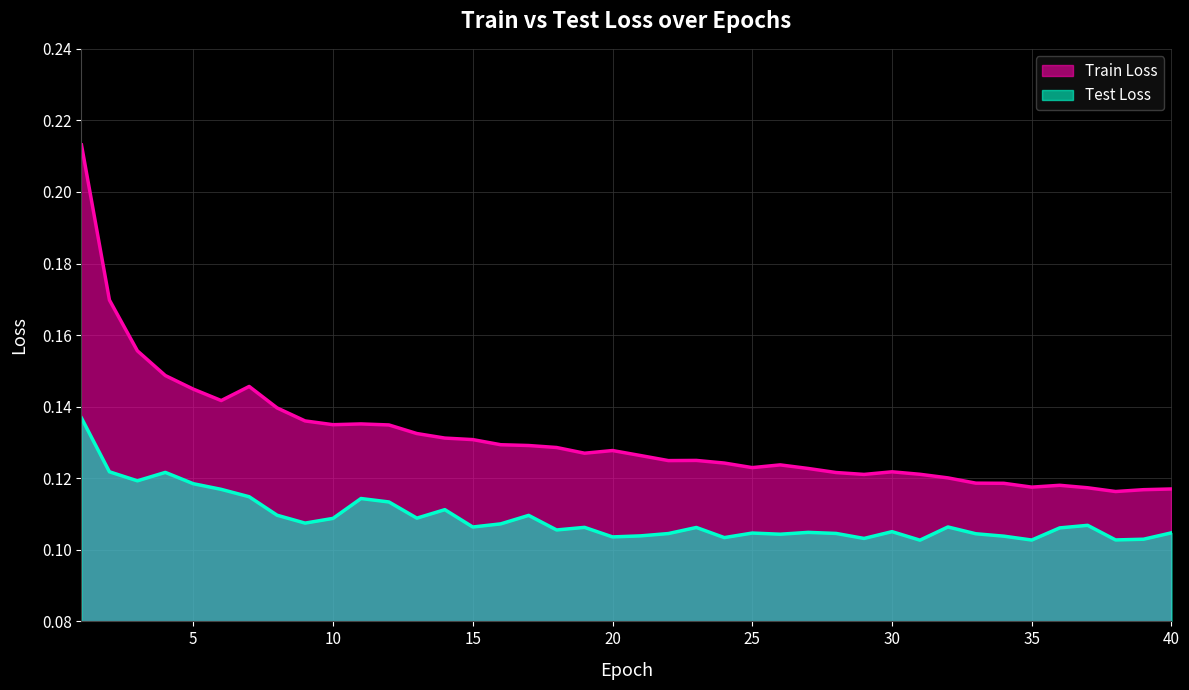

Read the Train Loss value at 24.

0.1